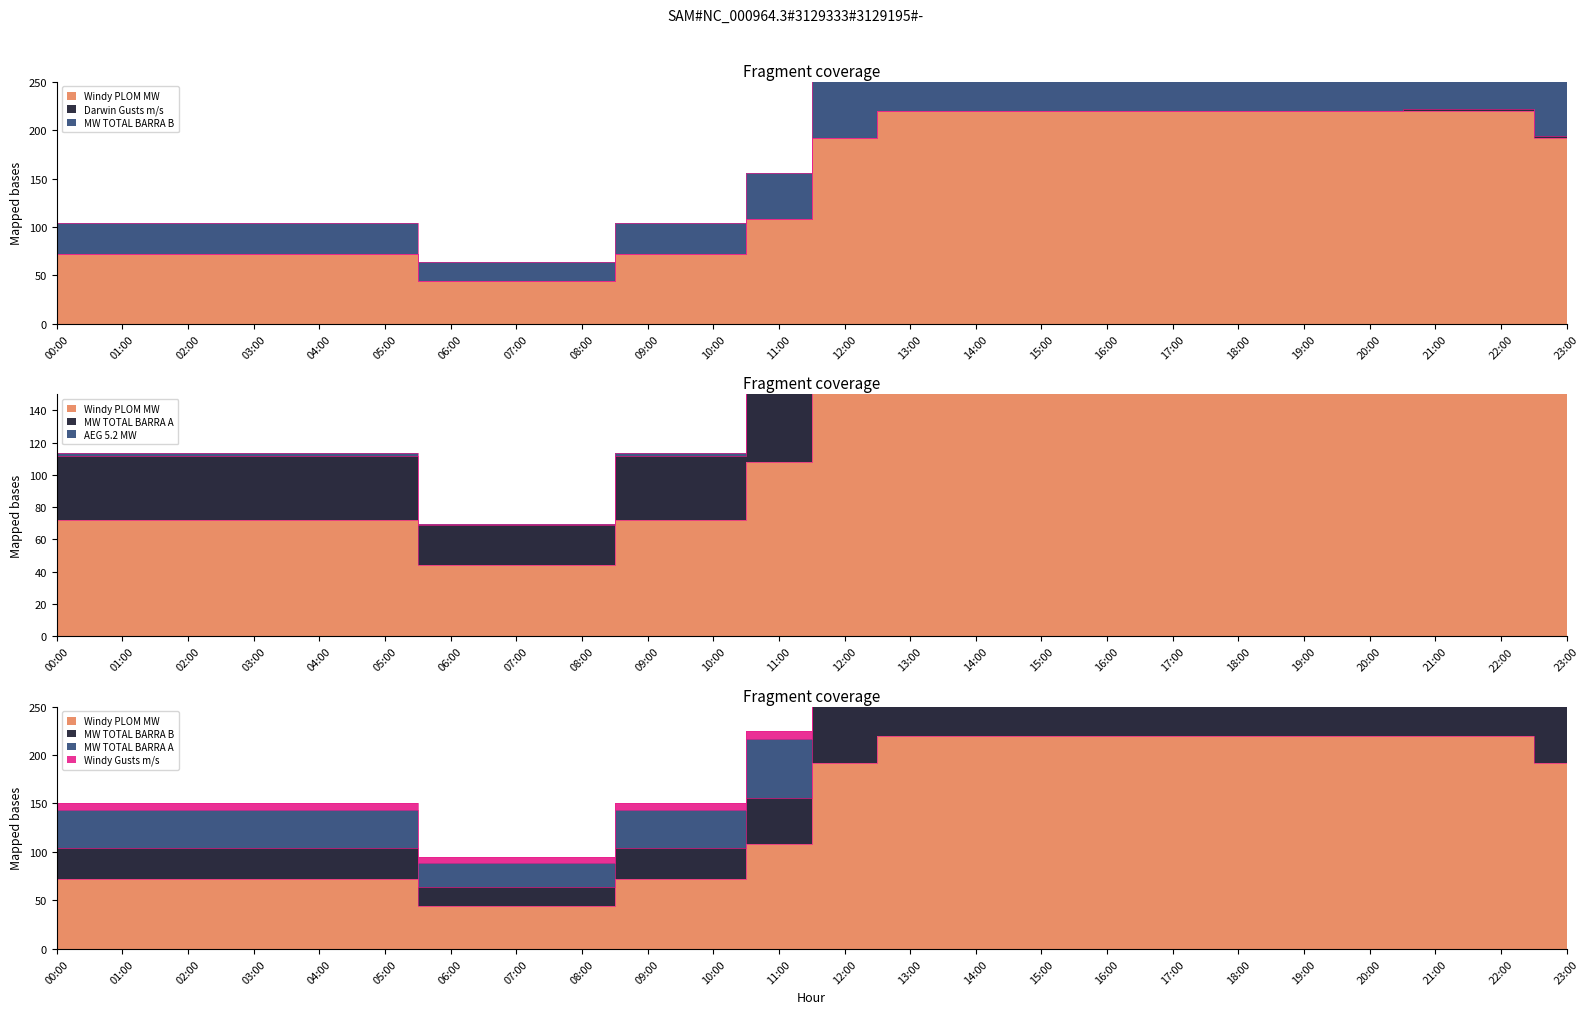

Reading left to right, extract all data points from this chart.

Windy PLOM MW: 00:00=71.8	01:00=71.8	02:00=71.8	03:00=71.8	04:00=71.8	05:00=71.8	06:00=44.2	07:00=44.2	08:00=44.2	09:00=71.8	10:00=71.8	11:00=108.2	12:00=191.3	13:00=219.6	14:00=219.6	15:00=219.6	16:00=219.6	17:00=219.6	18:00=219.6	19:00=219.6	20:00=219.6	21:00=219.6	22:00=219.6	23:00=191.3
MW TOTAL BARRA B: 00:00=103.7	01:00=103.7	02:00=103.7	03:00=103.7	04:00=103.7	05:00=103.7	06:00=63.9	07:00=63.9	08:00=63.9	09:00=103.7	10:00=103.7	11:00=156.1	12:00=275.6	13:00=315.2	14:00=315.2	15:00=315.2	16:00=315.2	17:00=315.2	18:00=315.2	19:00=315.2	20:00=315.2	21:00=315.2	22:00=315.2	23:00=275.6
MW TOTAL BARRA A: 00:00=113.3	01:00=113.3	02:00=113.3	03:00=113.3	04:00=113.3	05:00=113.3	06:00=69.8	07:00=69.8	08:00=69.8	09:00=113.3	10:00=113.3	11:00=170.8	12:00=302.7	13:00=348.4	14:00=348.4	15:00=348.4	16:00=348.4	17:00=348.4	18:00=348.4	19:00=348.4	20:00=348.4	21:00=348.4	22:00=348.4	23:00=302.7
AEG 5.2 MW: 00:00=111.8	01:00=111.8	02:00=111.8	03:00=111.8	04:00=111.8	05:00=111.8	06:00=68.8	07:00=68.8	08:00=68.8	09:00=111.8	10:00=111.8	11:00=168.4	12:00=298.4	13:00=343.5	14:00=343.5	15:00=343.5	16:00=343.5	17:00=343.5	18:00=343.5	19:00=343.5	20:00=343.5	21:00=343.5	22:00=343.5	23:00=298.4
Windy Gusts m/s: 00:00=150.6	01:00=150.6	02:00=150.6	03:00=150.6	04:00=150.6	05:00=150.6	06:00=94.4	07:00=94.4	08:00=94.4	09:00=150.6	10:00=150.6	11:00=224.4	12:00=392.7	13:00=450.1	14:00=450.1	15:00=450.1	16:00=450.1	17:00=450.1	18:00=450.1	19:00=450.1	20:00=450.1	21:00=450.1	22:00=450.1	23:00=392.7